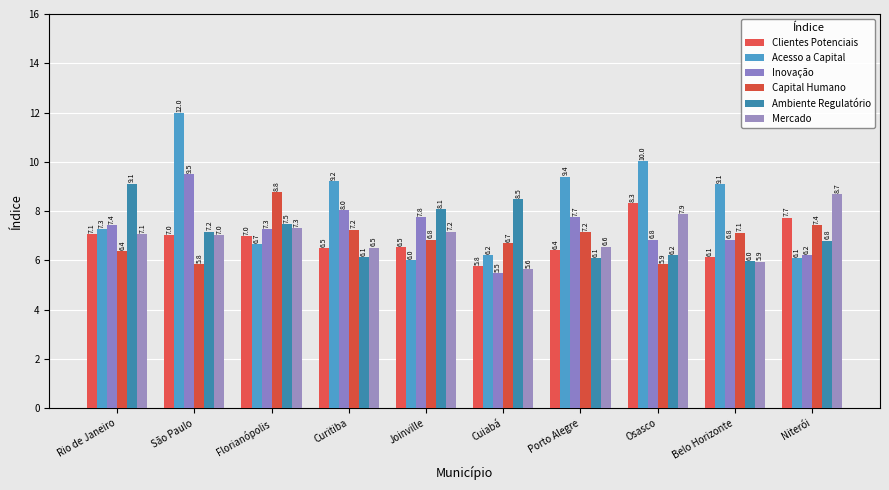

Which series has the largest total across all categories?

Acesso a Capital